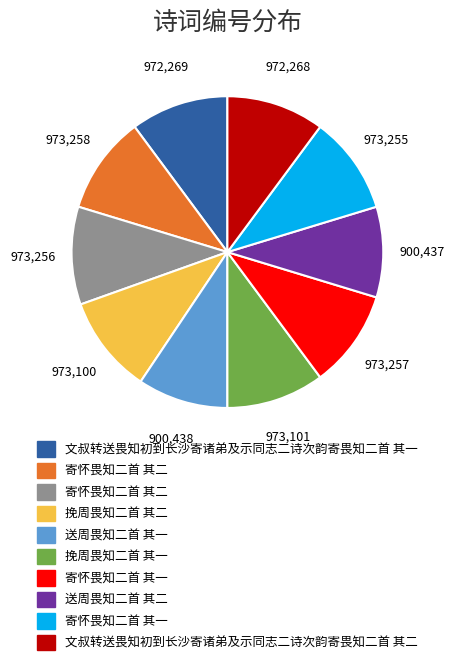

Is there a majority slice in this chart?

No